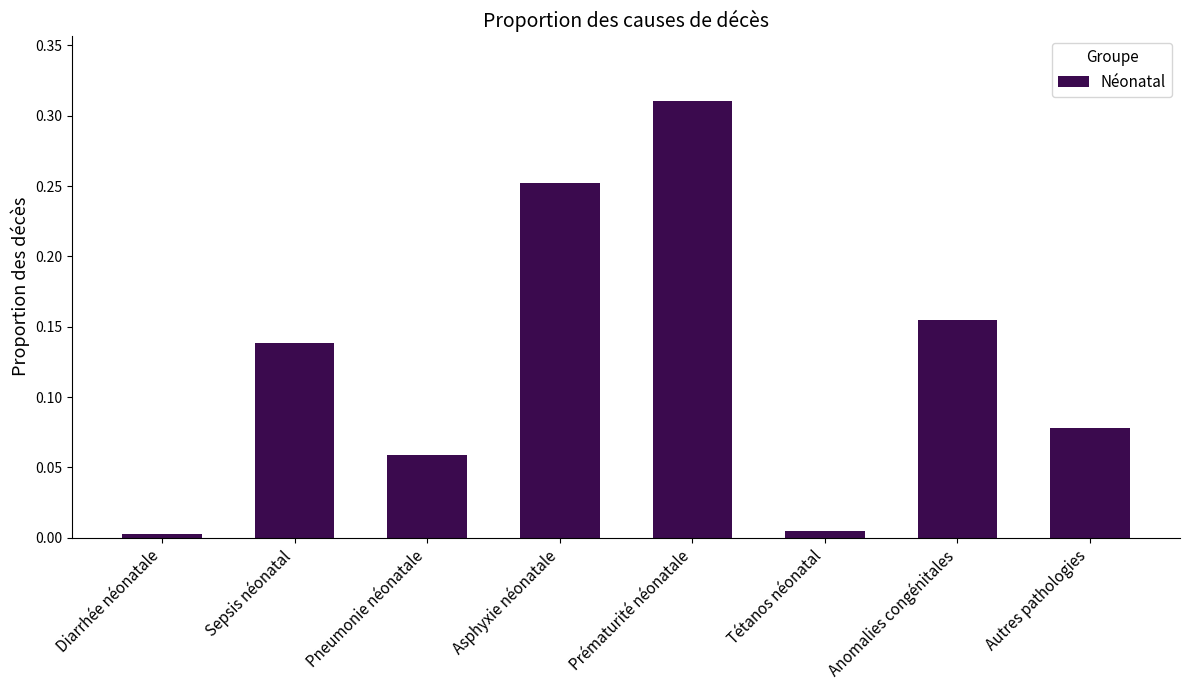

What is the sum of all values?

1.0